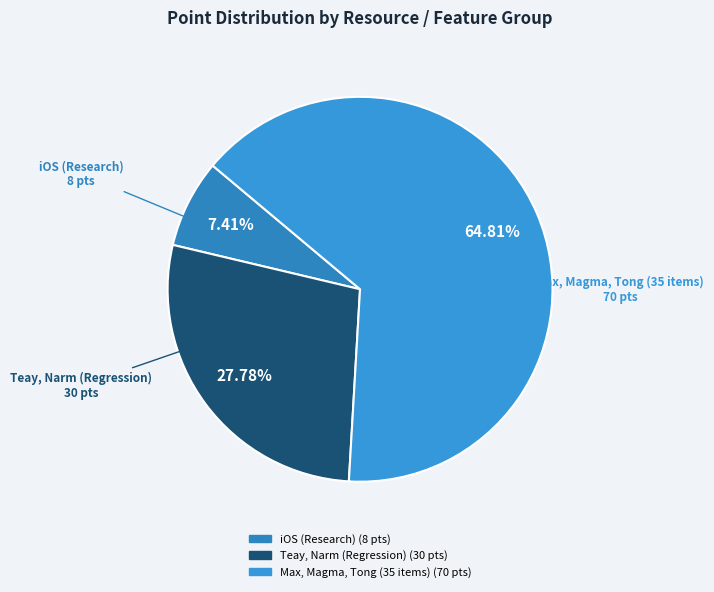

How many slices are in this pie chart?

3